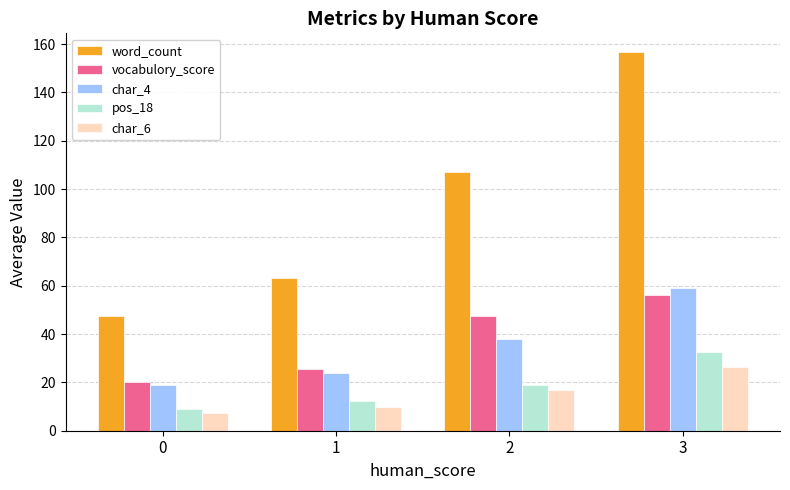

Does the chart contain any negative values?

No